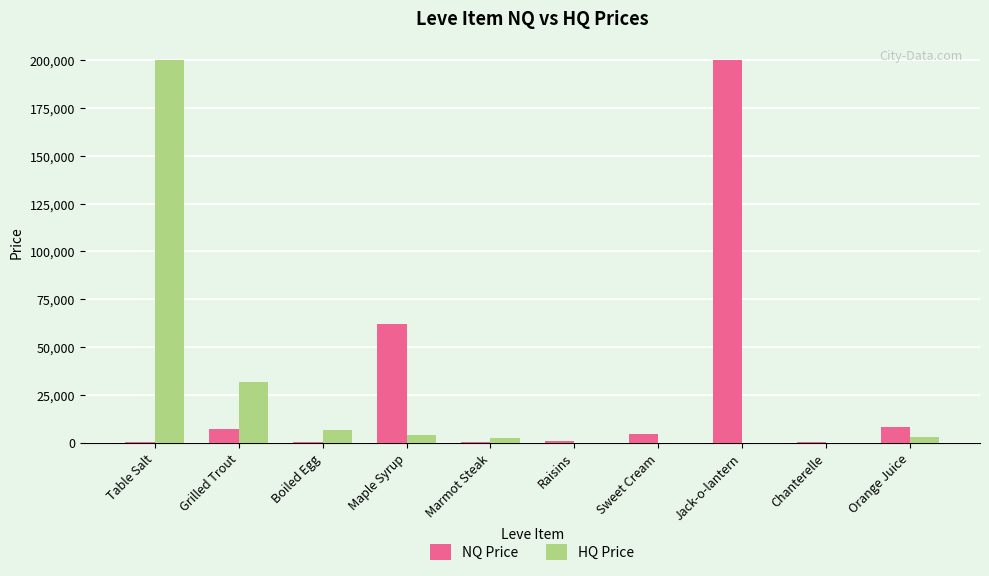

What is the total value across all series at Raisins?

1020.0